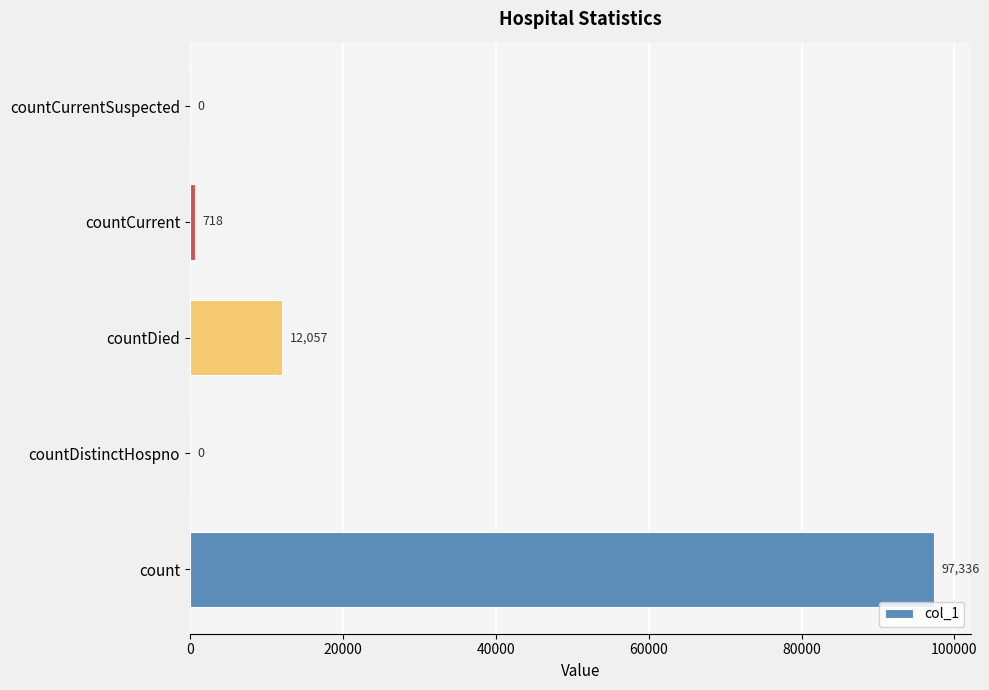

What is the maximum value shown in the chart?

97336